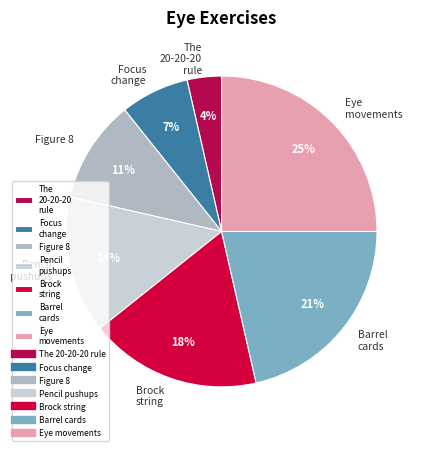

Which slice is the smallest?

The 20-20-20 rule